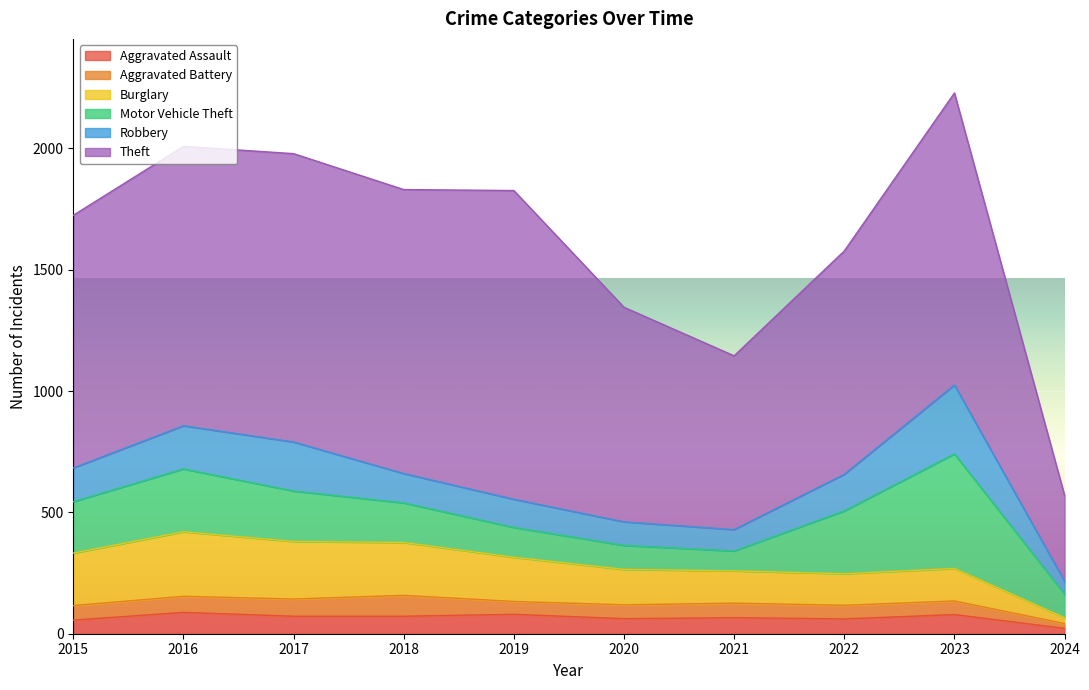

Reading right to left, transcribe all the data shown in this chart.

Aggravated Assault: 22	79	61	66	62	80	72	72	88	56
Aggravated Battery: 20	56	56	60	57	53	86	71	66	60
Burglary: 24	134	130	133	146	182	218	237	266	216
Motor Vehicle Theft: 97	472	259	82	99	123	163	208	259	212
Robbery: 53	284	151	88	97	116	121	202	178	139
Theft: 354	1203	920	716	884	1272	1170	1188	1151	1041